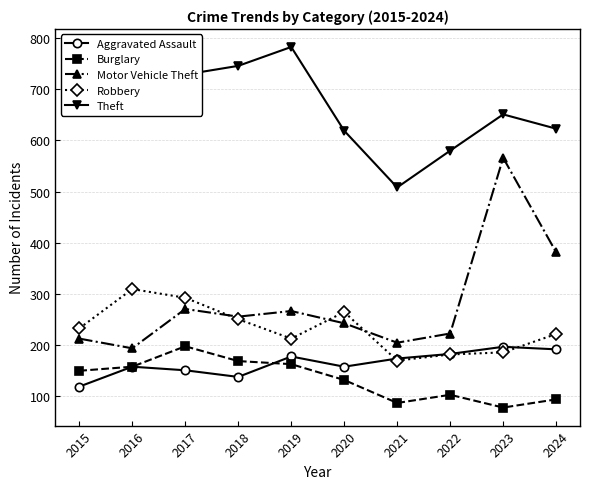

True or false: Theft and Aggravated Assault cross at least once.

False